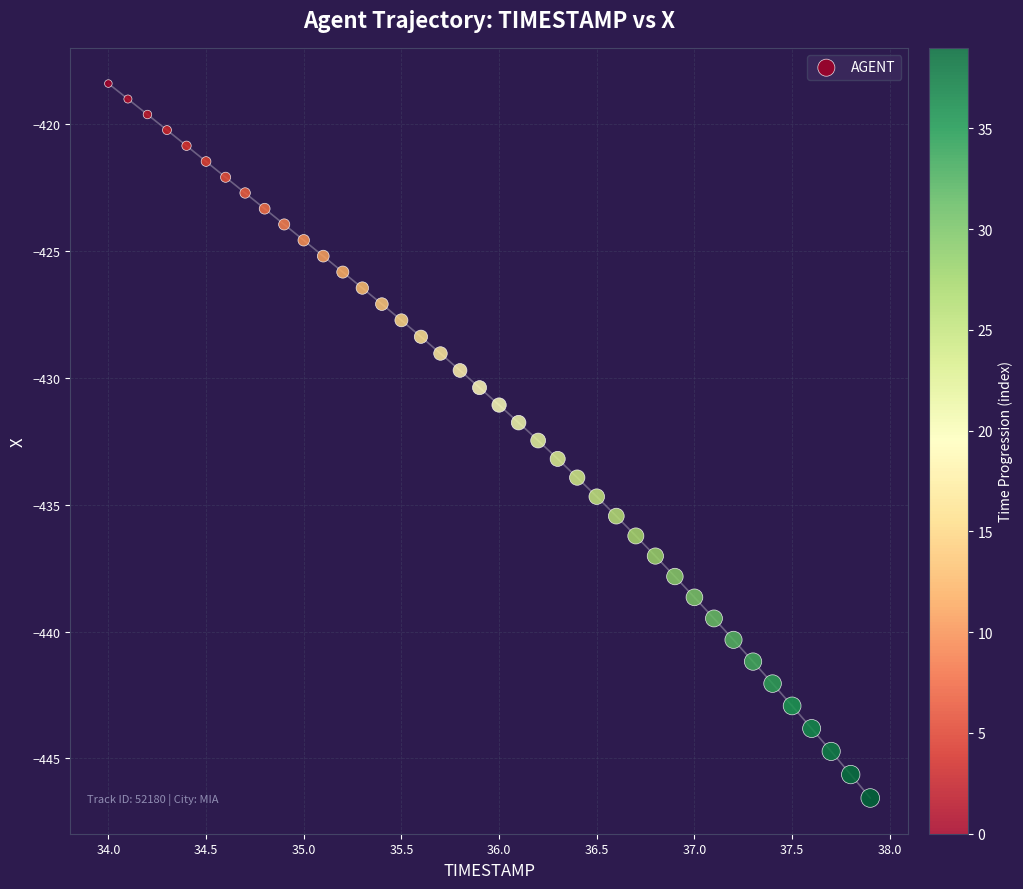

What is the range of Y values (max minus min)?

28.1